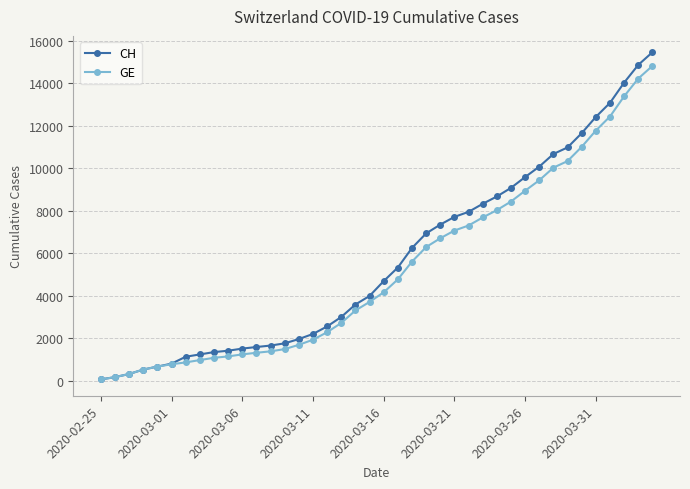

What is the maximum value shown in the chart?

15450